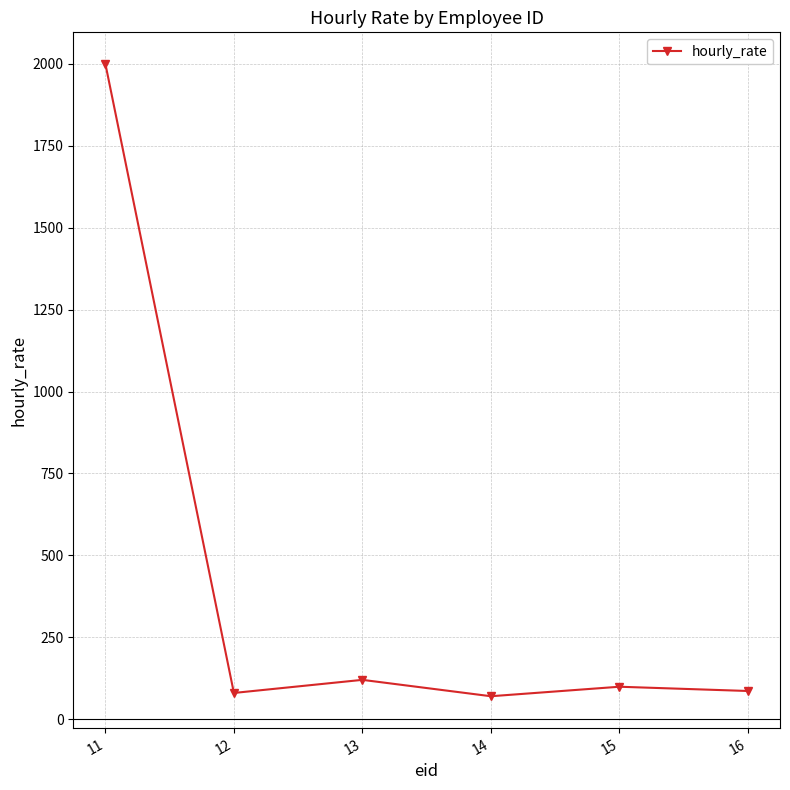

Count the number of categories in the chart.

6